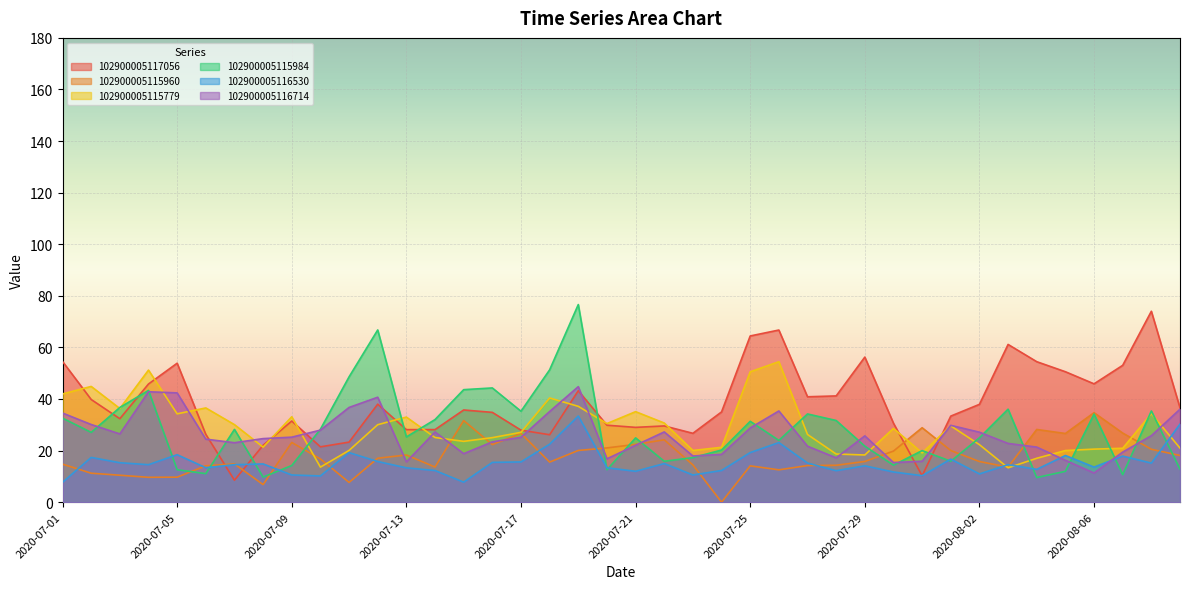

Reading right to left, transcribe all the data shown in this chart.

102900005117056: 36.6	74.0	53.1	45.9	50.6	54.5	61.2	37.9	33.4	10.2	30.6	56.2	41.2	40.9	66.7	64.4	35.0	26.7	29.6	29.0	29.8	43.2	26.1	27.9	34.8	35.7	28.1	28.1	38.0	23.3	21.5	31.5	22.1	8.5	26.3	53.9	45.8	32.4	39.8	54.5
102900005115960: 18.1	20.5	26.8	34.7	26.6	28.2	13.6	15.8	20.0	28.9	19.8	15.8	14.3	14.2	12.5	14.1	0.0	14.4	24.2	22.4	21.0	20.1	15.5	26.7	22.3	31.6	13.6	18.3	17.0	7.7	16.8	23.1	6.8	14.8	14.1	9.7	9.6	10.4	11.2	14.7
102900005115779: 21.0	34.3	20.9	20.6	20.0	17.0	13.3	22.3	29.6	19.1	28.6	18.3	18.7	26.2	54.5	50.5	21.3	20.0	30.7	35.1	30.5	37.2	40.4	27.1	25.0	23.6	25.1	33.0	30.0	20.1	13.6	33.1	21.3	30.1	36.5	34.2	51.2	36.3	44.9	42.0
102900005115984: 12.8	35.3	10.7	34.2	12.0	9.6	36.1	25.0	15.9	20.0	14.3	21.7	31.7	34.2	24.0	31.3	20.2	17.3	15.9	24.9	12.6	76.6	51.3	35.3	44.3	43.6	32.0	25.3	66.8	48.6	28.3	14.2	9.7	28.2	11.1	12.6	43.3	36.7	27.1	32.6
102900005116530: 30.3	15.1	17.9	13.6	18.1	12.7	14.5	11.0	16.7	10.3	11.7	14.1	12.2	15.2	23.1	19.2	12.3	10.5	15.0	12.0	13.3	33.4	22.5	15.6	15.4	7.8	12.3	13.3	15.8	19.2	10.2	10.5	14.8	14.5	13.3	18.4	14.5	15.3	17.3	7.7
102900005116714: 36.0	25.8	19.4	11.3	16.2	21.4	22.8	27.1	29.8	15.9	15.4	25.7	17.2	21.7	35.4	28.8	18.5	17.9	27.2	22.1	16.8	44.8	35.1	25.1	23.4	18.8	27.2	15.6	40.7	36.7	27.9	25.2	24.6	23.1	24.4	42.4	42.8	26.5	30.1	34.6